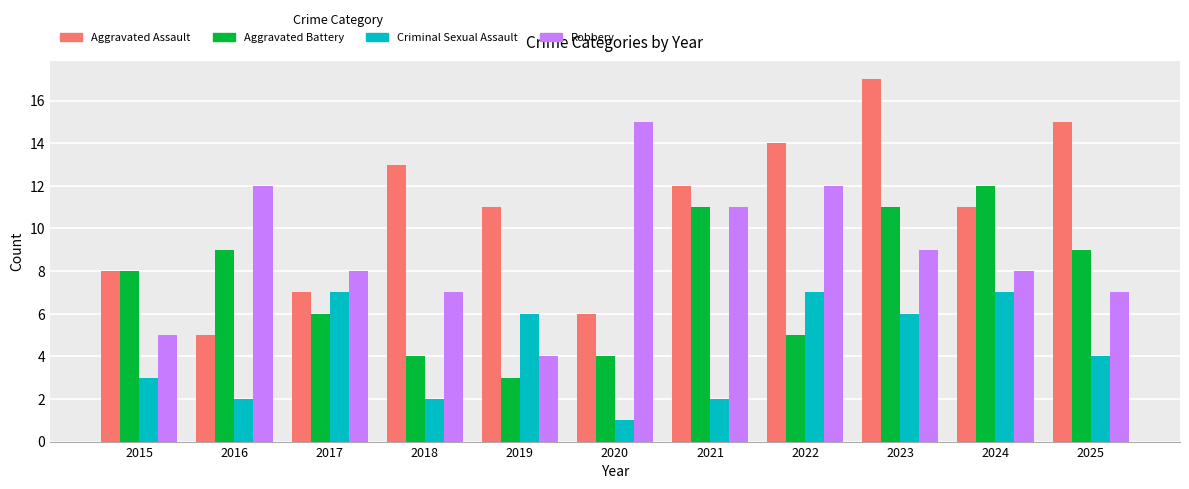

Does the chart contain stacked bars?

No